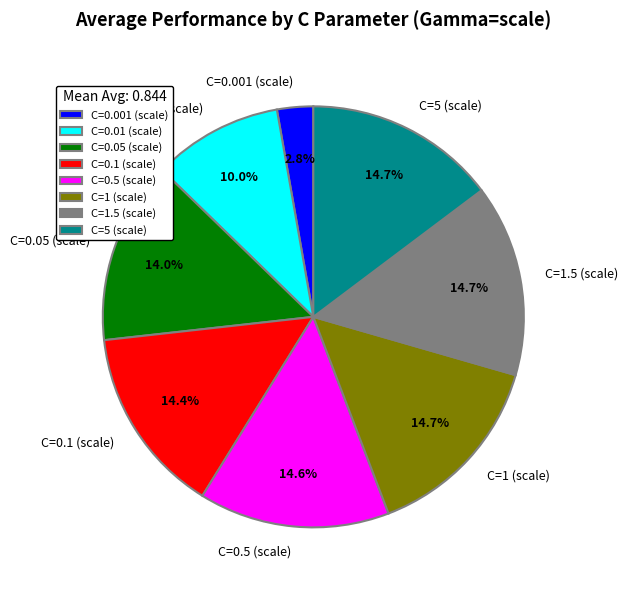

Which category has the smallest portion of the pie?

C=0.001 (scale)